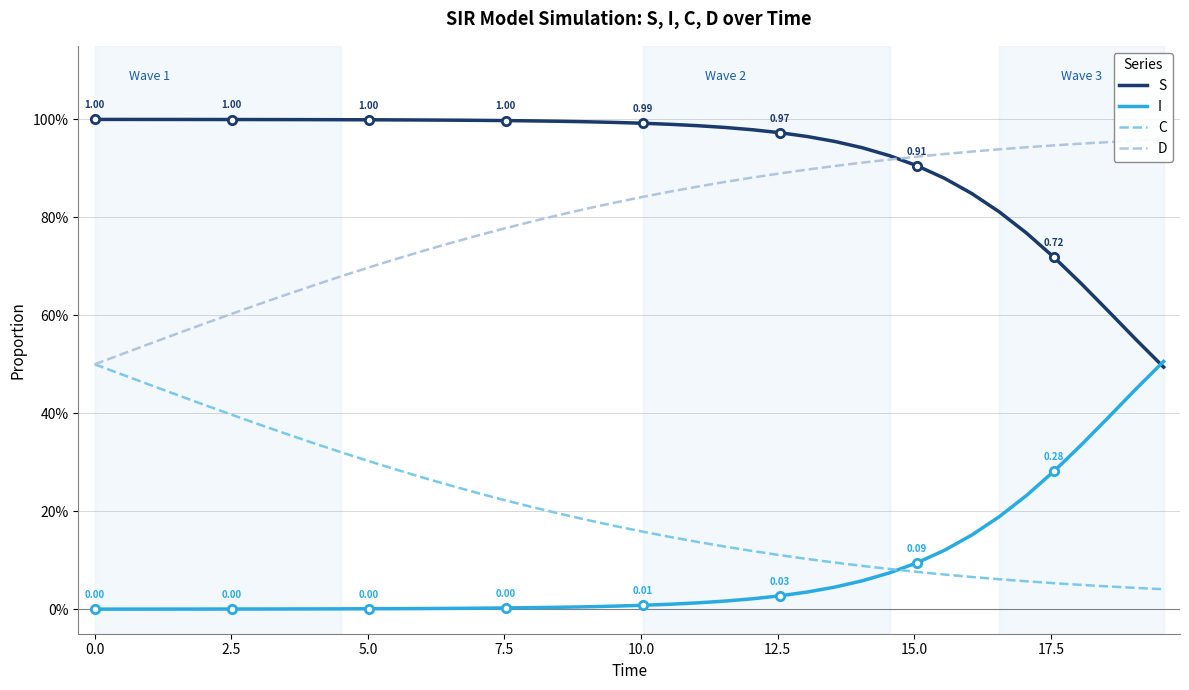

The S series shows 1.8 at 14. True or false?

False